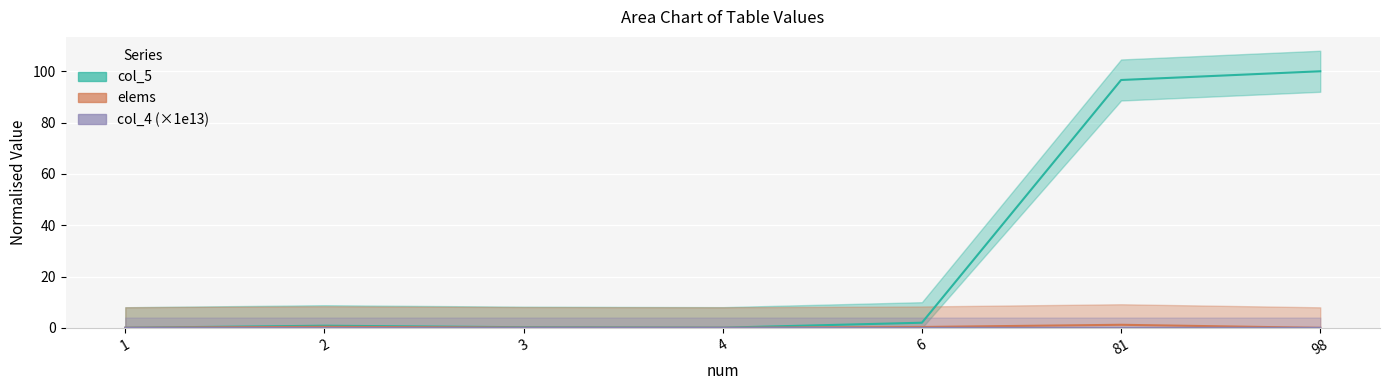

What is the spread (max minus min) of values at 2?

0.4